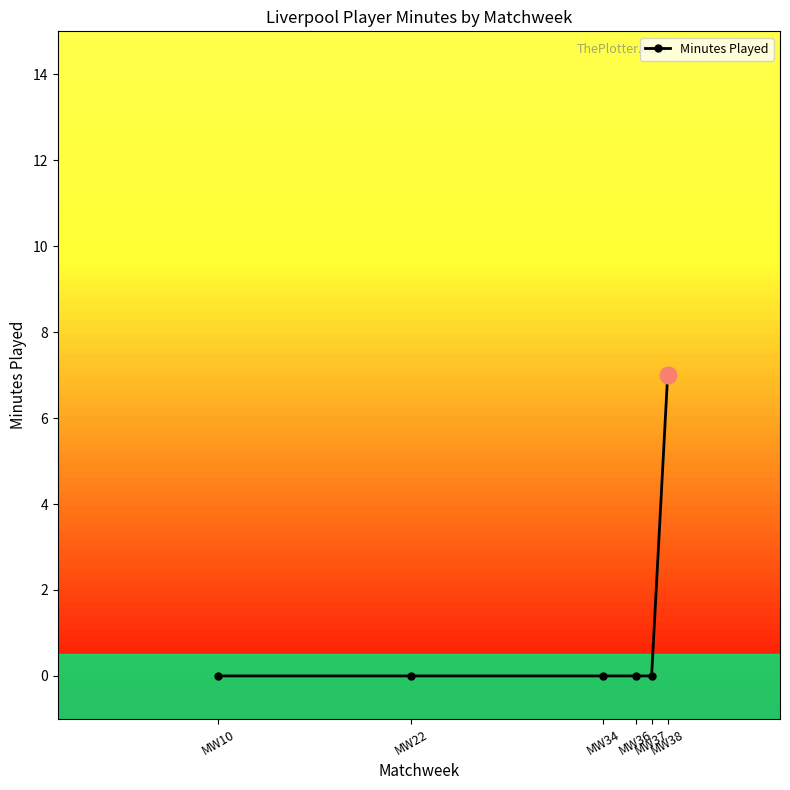

Is it true that the value at MW34 is -4?

False